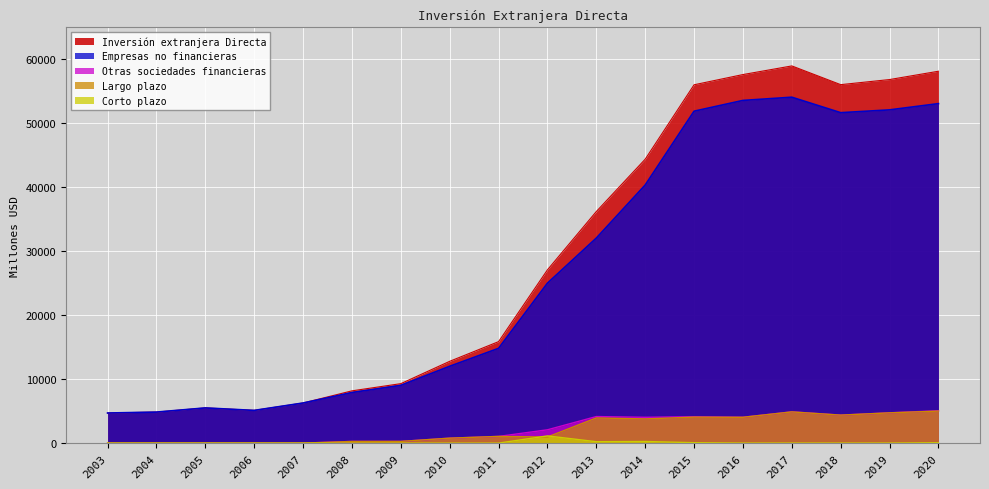

How many interior local peaks does the Otras sociedades financieras series have?

3